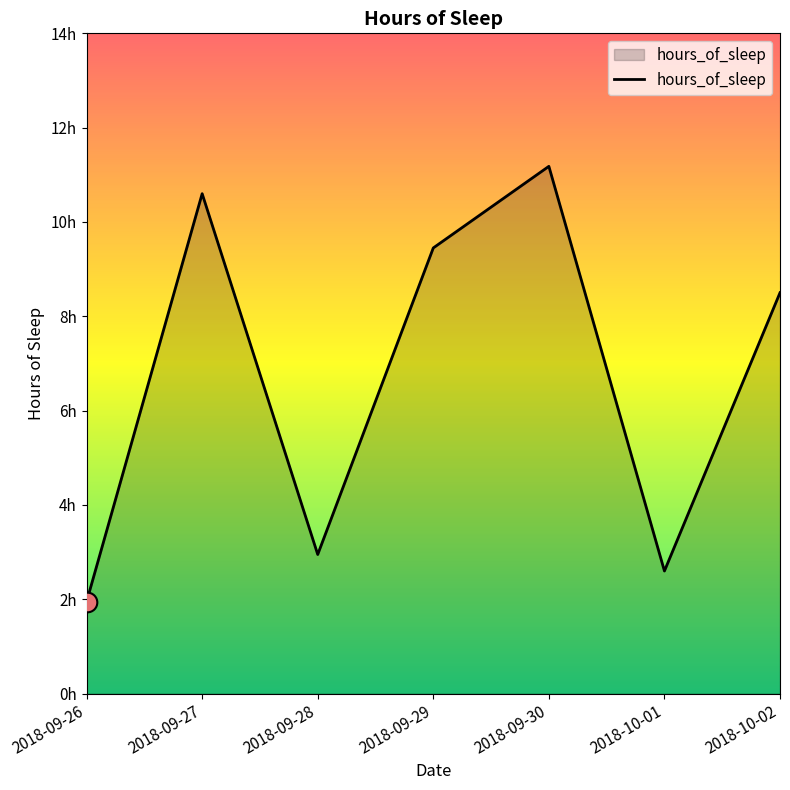

Approximately how many times larger is the value at 2018-09-28 compared to 2018-10-01?

1.1